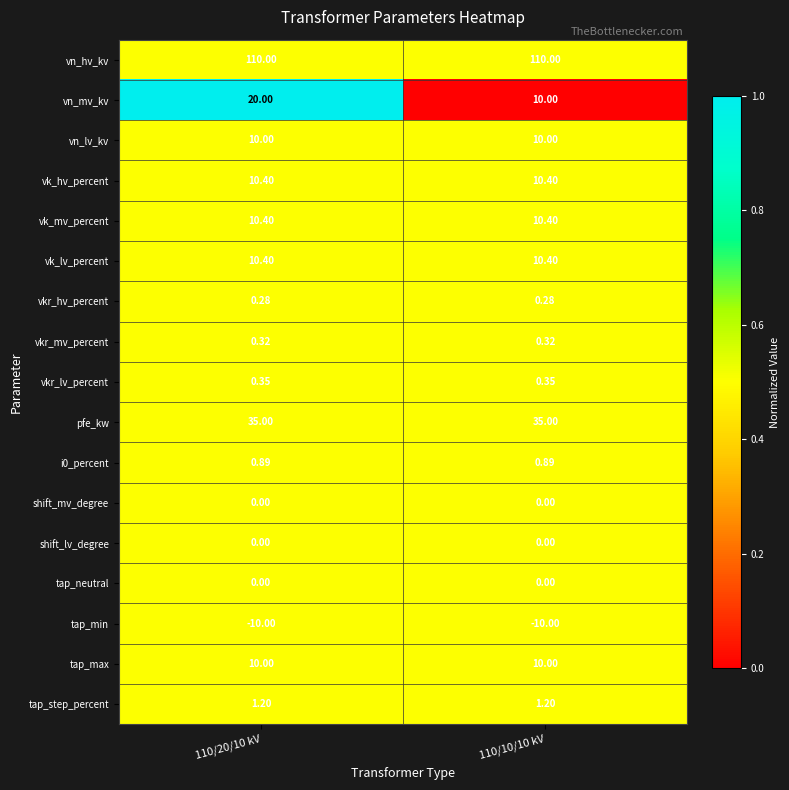

Which series has the largest range (max minus min)?

vn_mv_kv